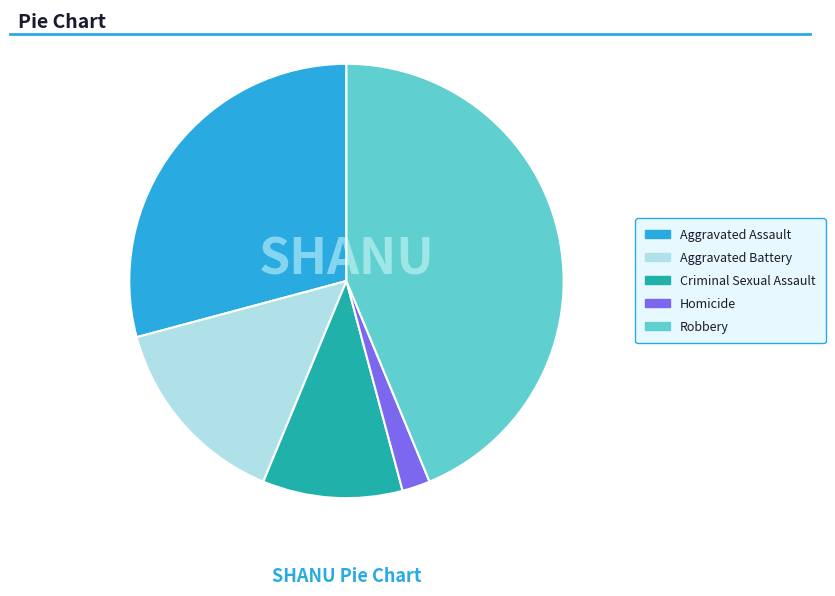

Between Criminal Sexual Assault and Aggravated Battery, which is larger?

Aggravated Battery